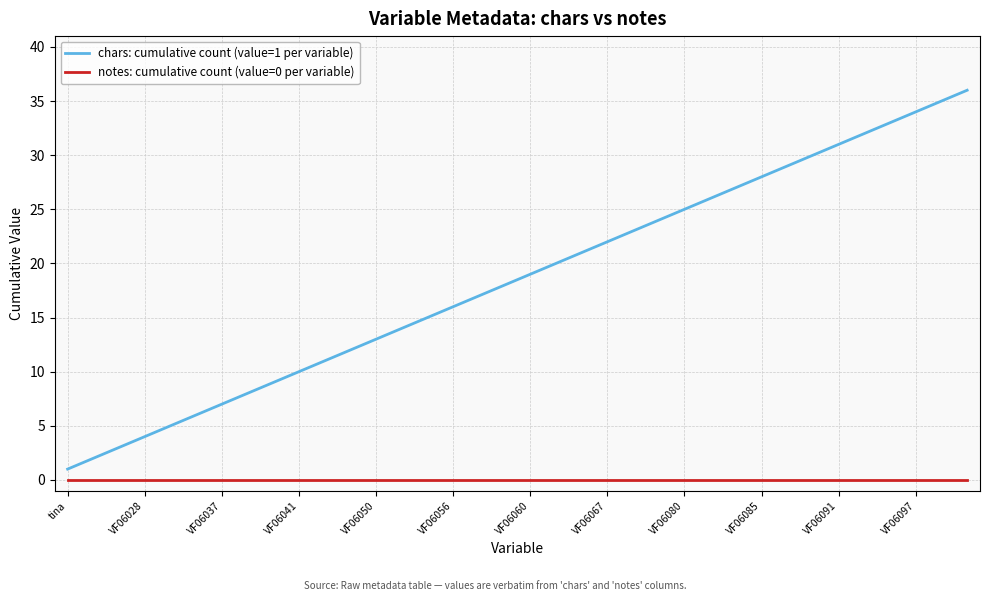

What are all the series names shown in the legend?

chars: cumulative count (value=1 per variable), notes: cumulative count (value=0 per variable)